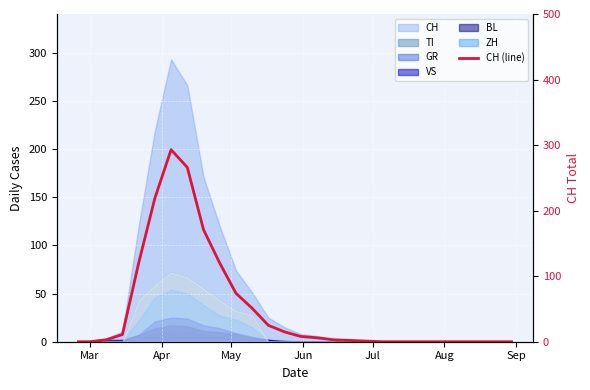

True or false: there are more than 1 points higher than both neighbors.

False